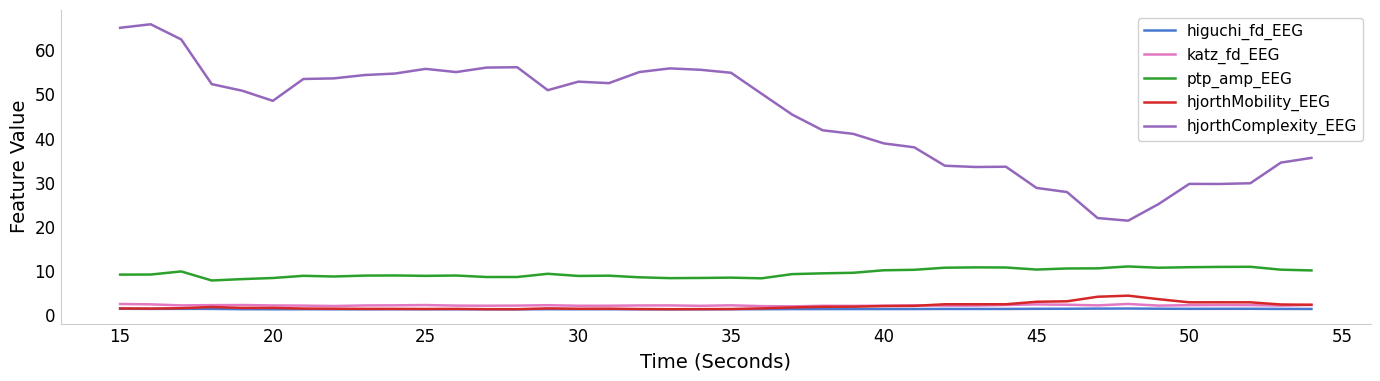

Which series has the widest spread of values?

hjorthComplexity_EEG